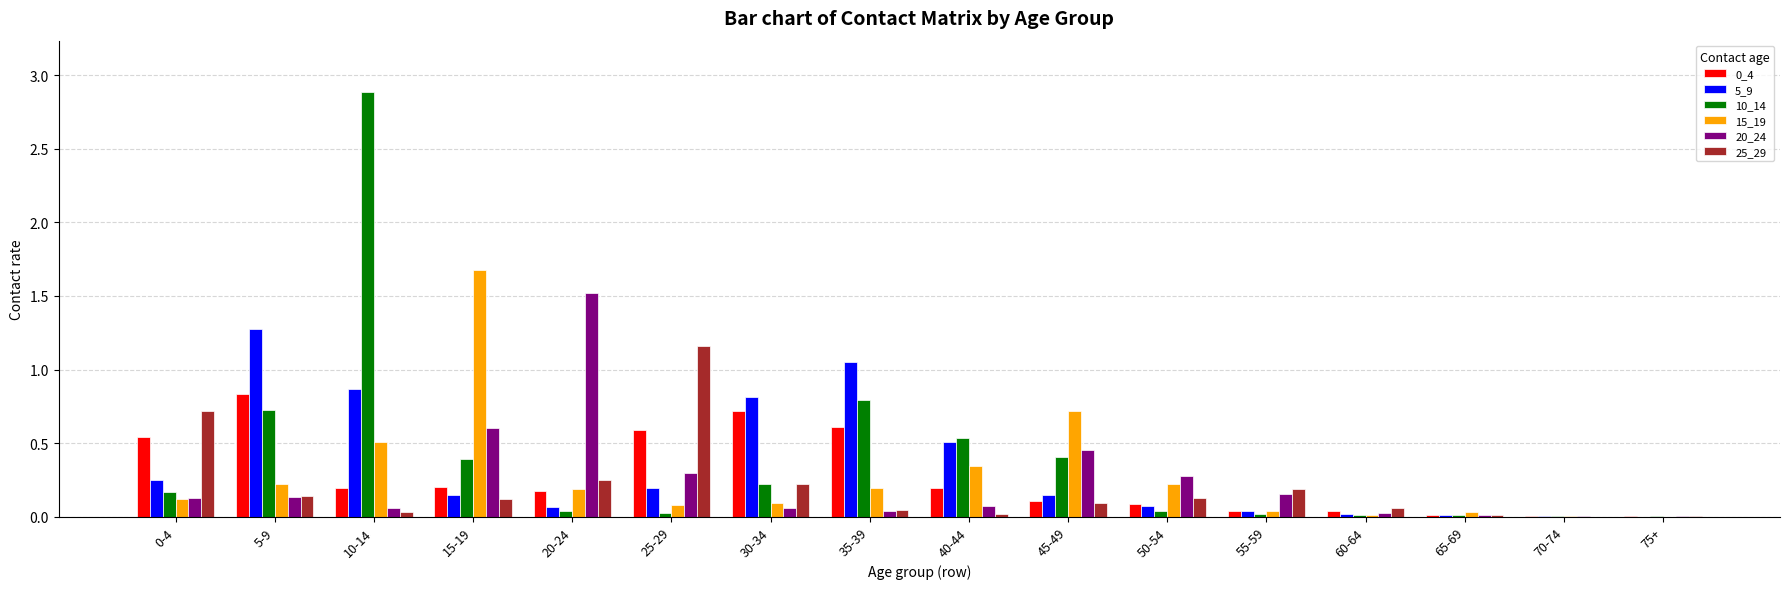

The 5_9 series shows 0.0 at 55-59. True or false?

True